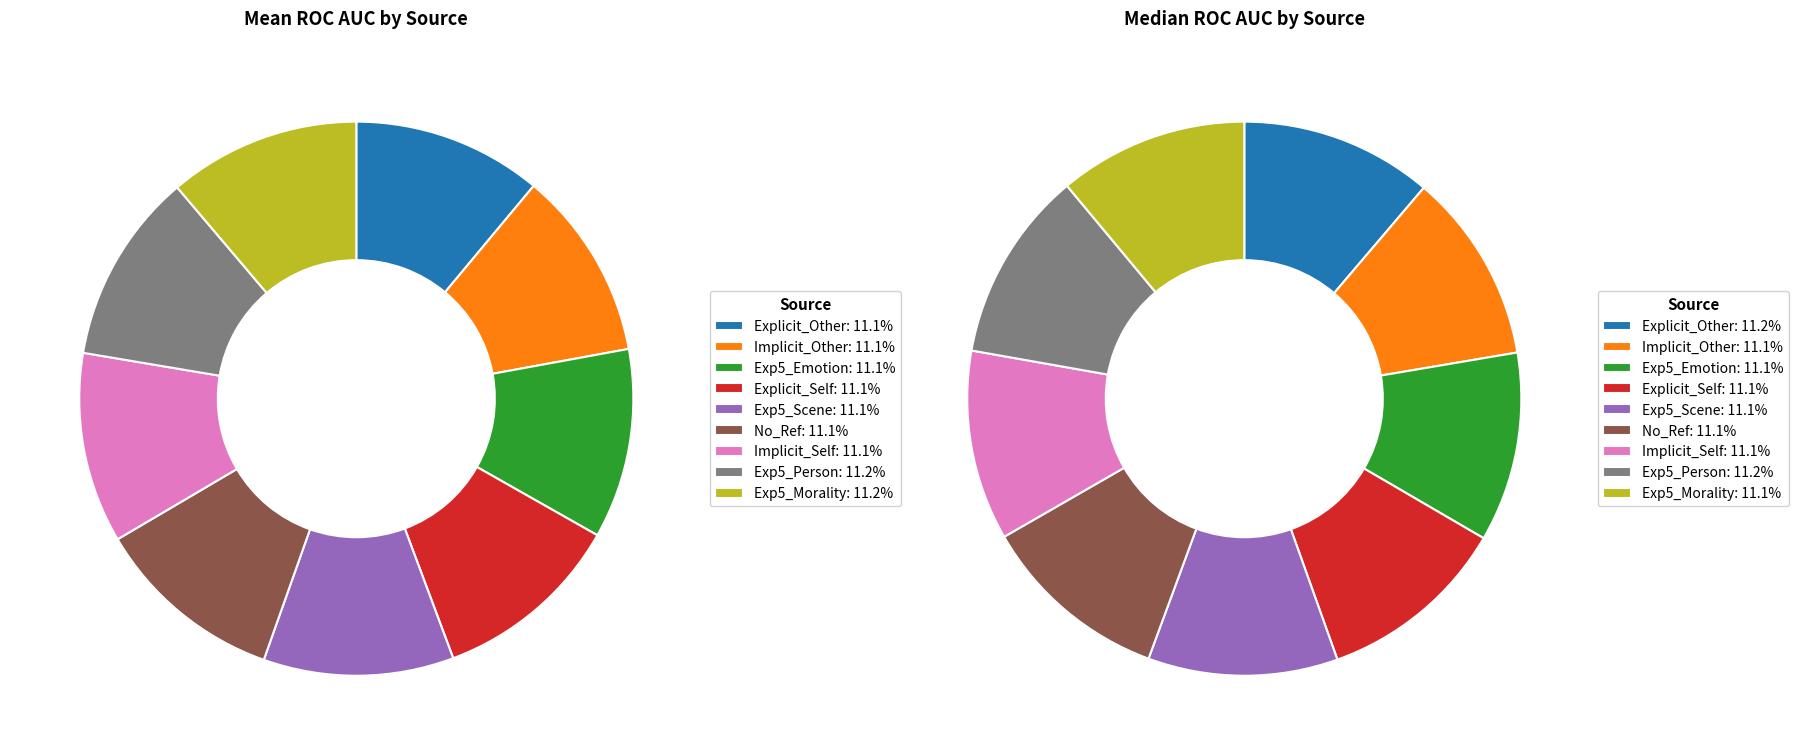

What is the largest slice in the pie chart?

Exp5_Morality